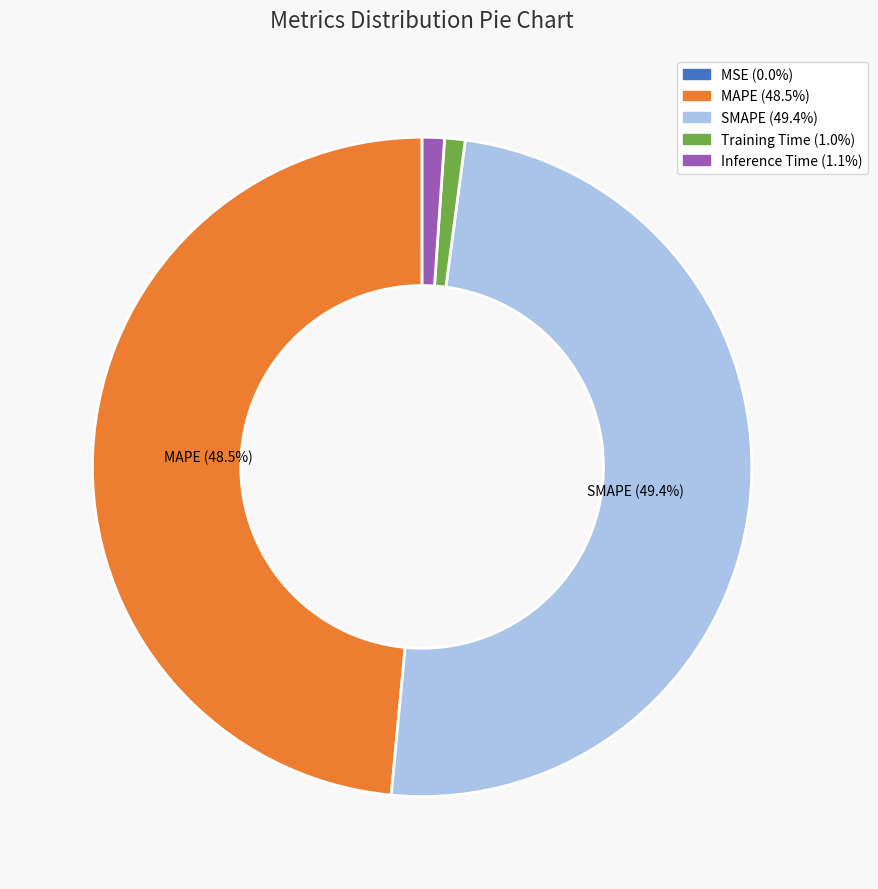

Does any single category account for the majority?

No